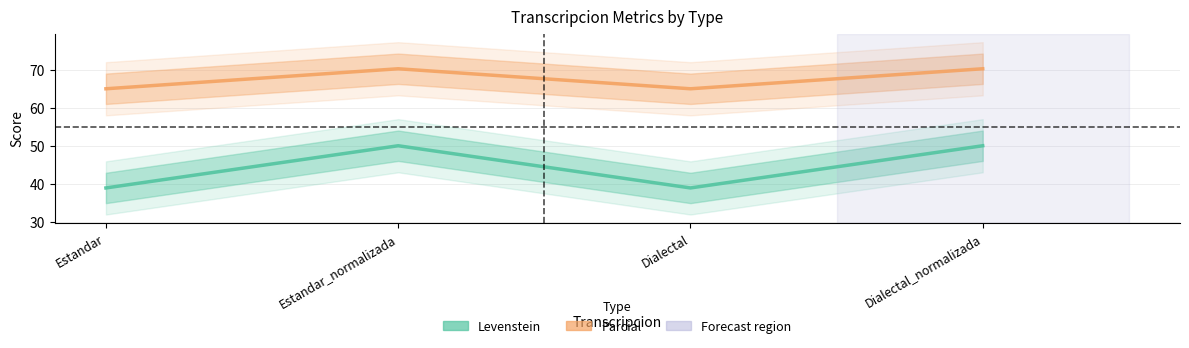

How many interior local valleys does the Parcial series have?

1